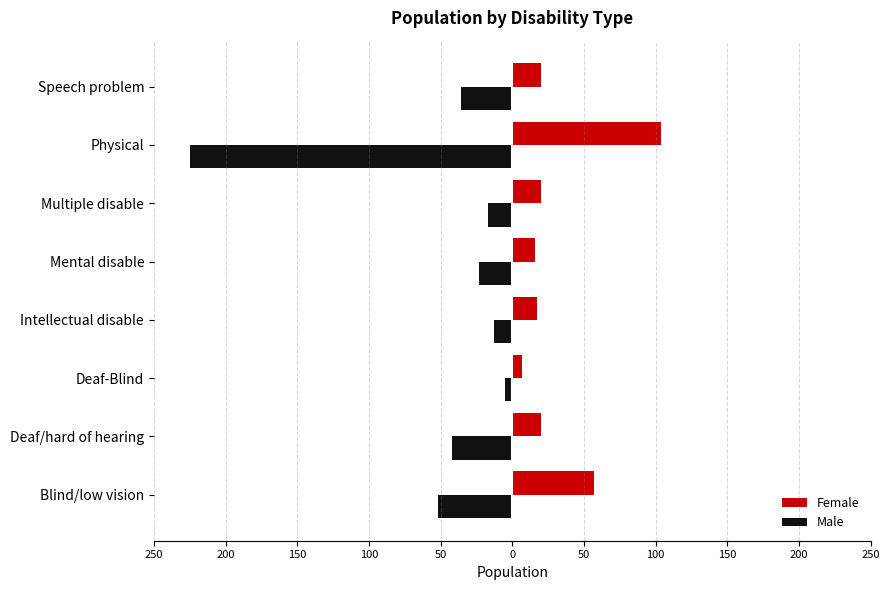

What are all the series names shown in the legend?

Female, Male